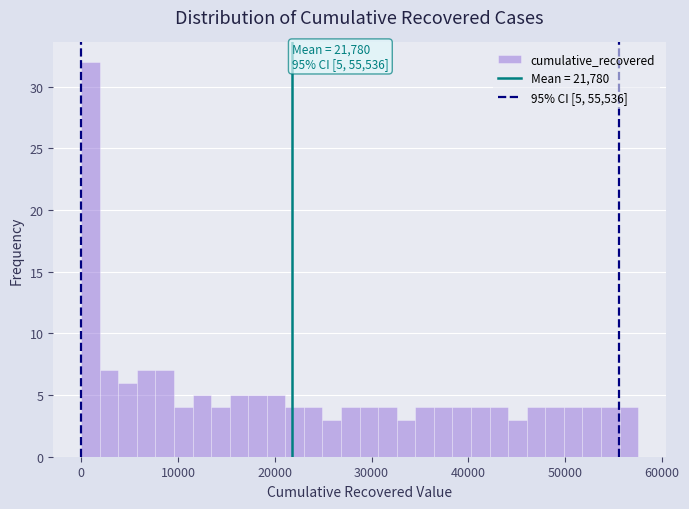

Read against the x-axis, roughly where is the centre of the tallest bar?

1000